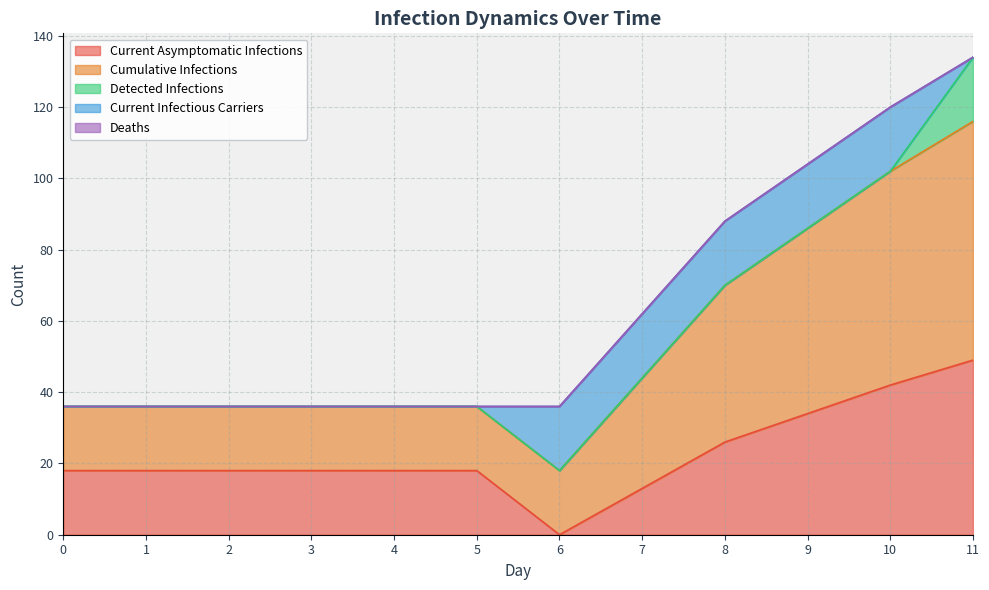

Between 5 and 3, which is larger?

5